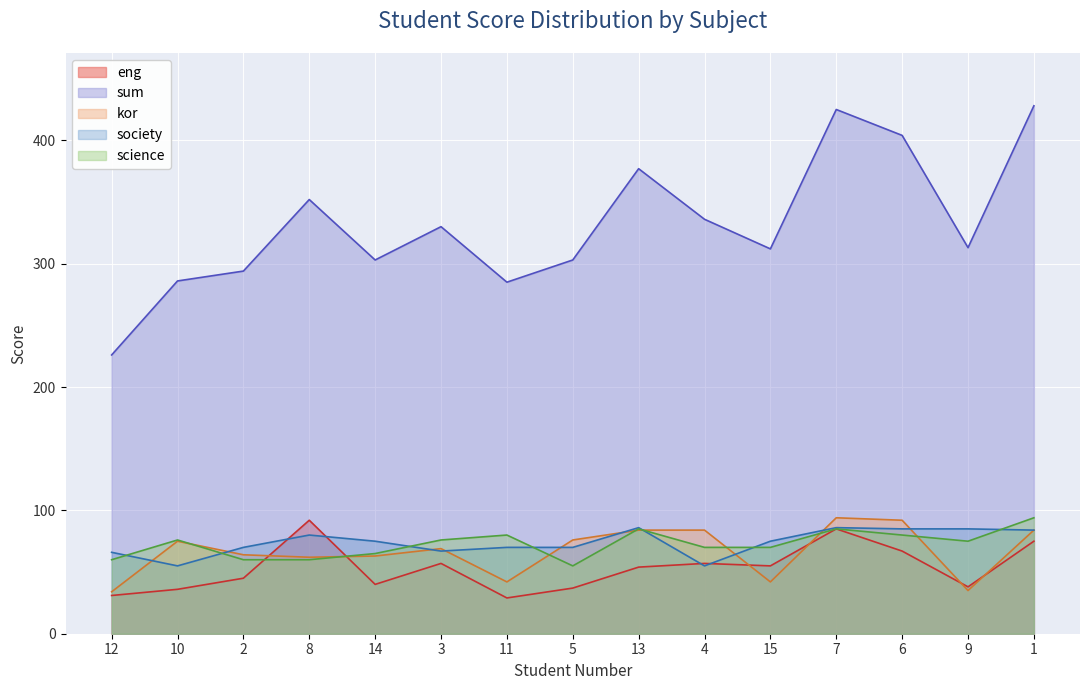

True or false: science and sum cross at least once.

False